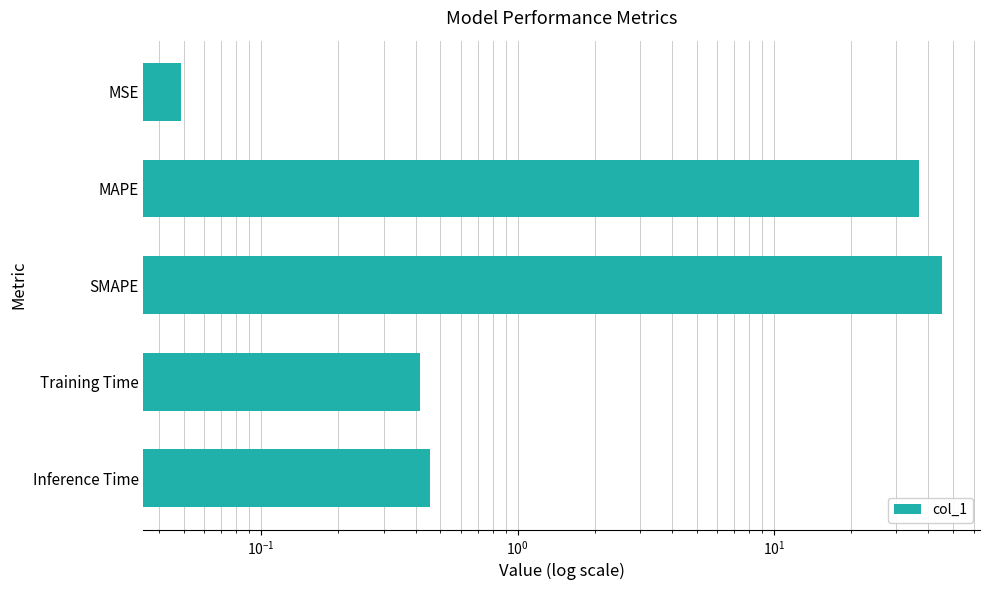

Reading right to left, extract all data points from this chart.

0.5	0.4	45.2	36.9	0.0